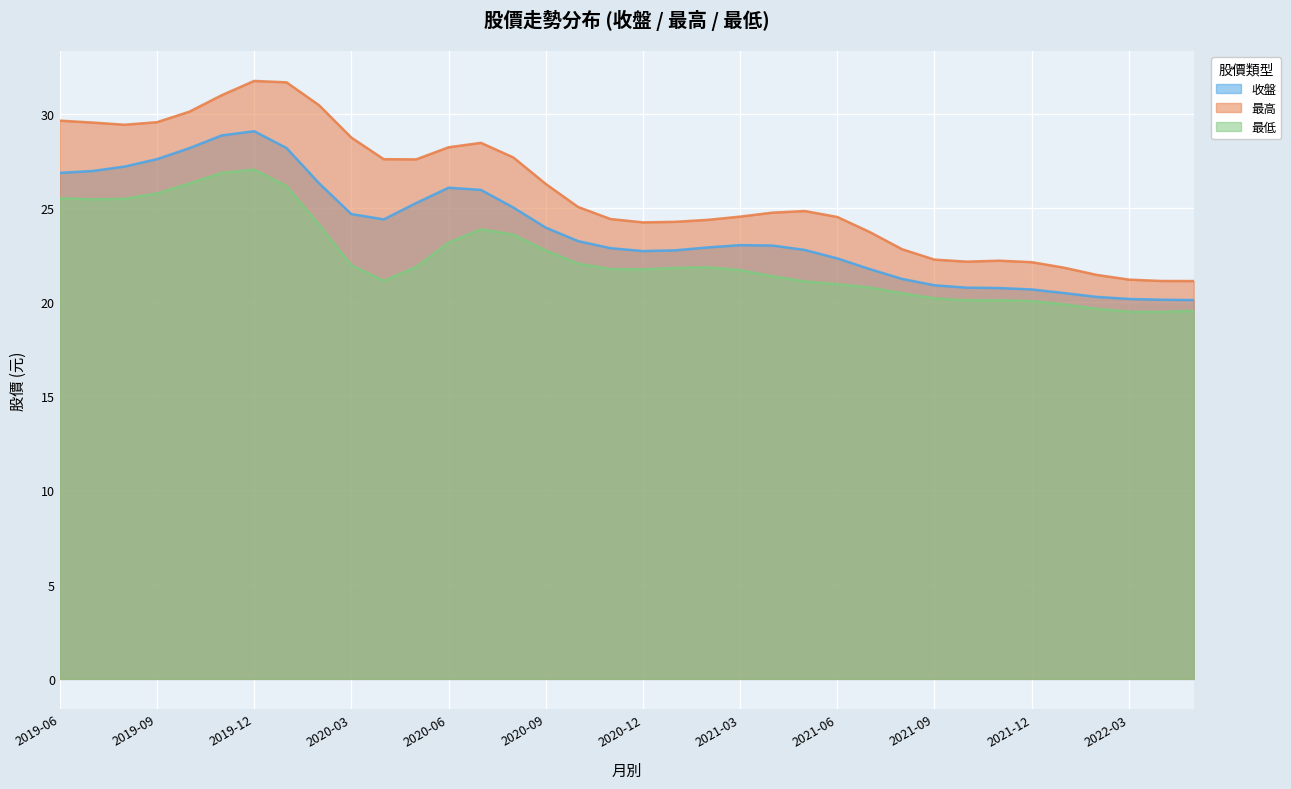

True or false: 最高 and 最低 cross at least once.

False